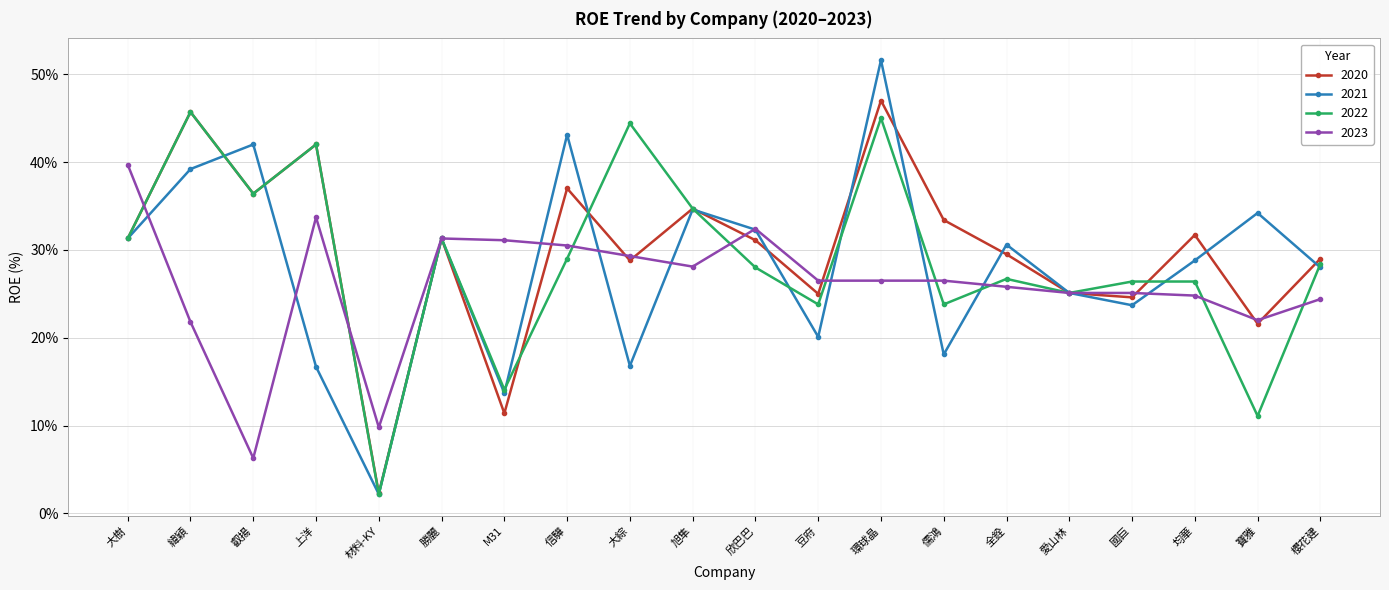

What are all the series names shown in the legend?

2020, 2021, 2022, 2023